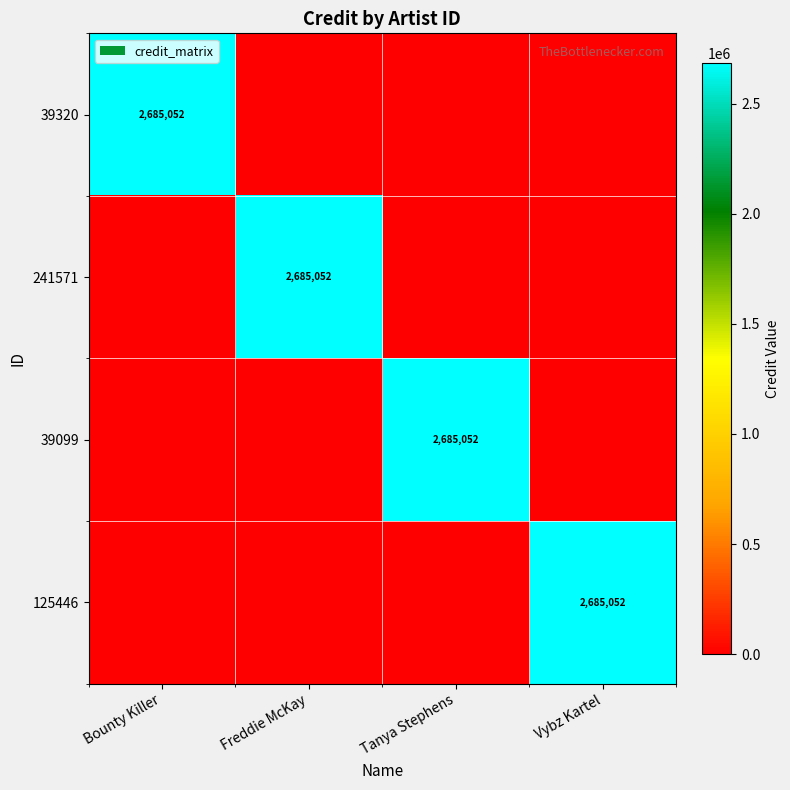

List the labels in order of 39320 value, smallest first.

Freddie McKay, Tanya Stephens, Vybz Kartel, Bounty Killer